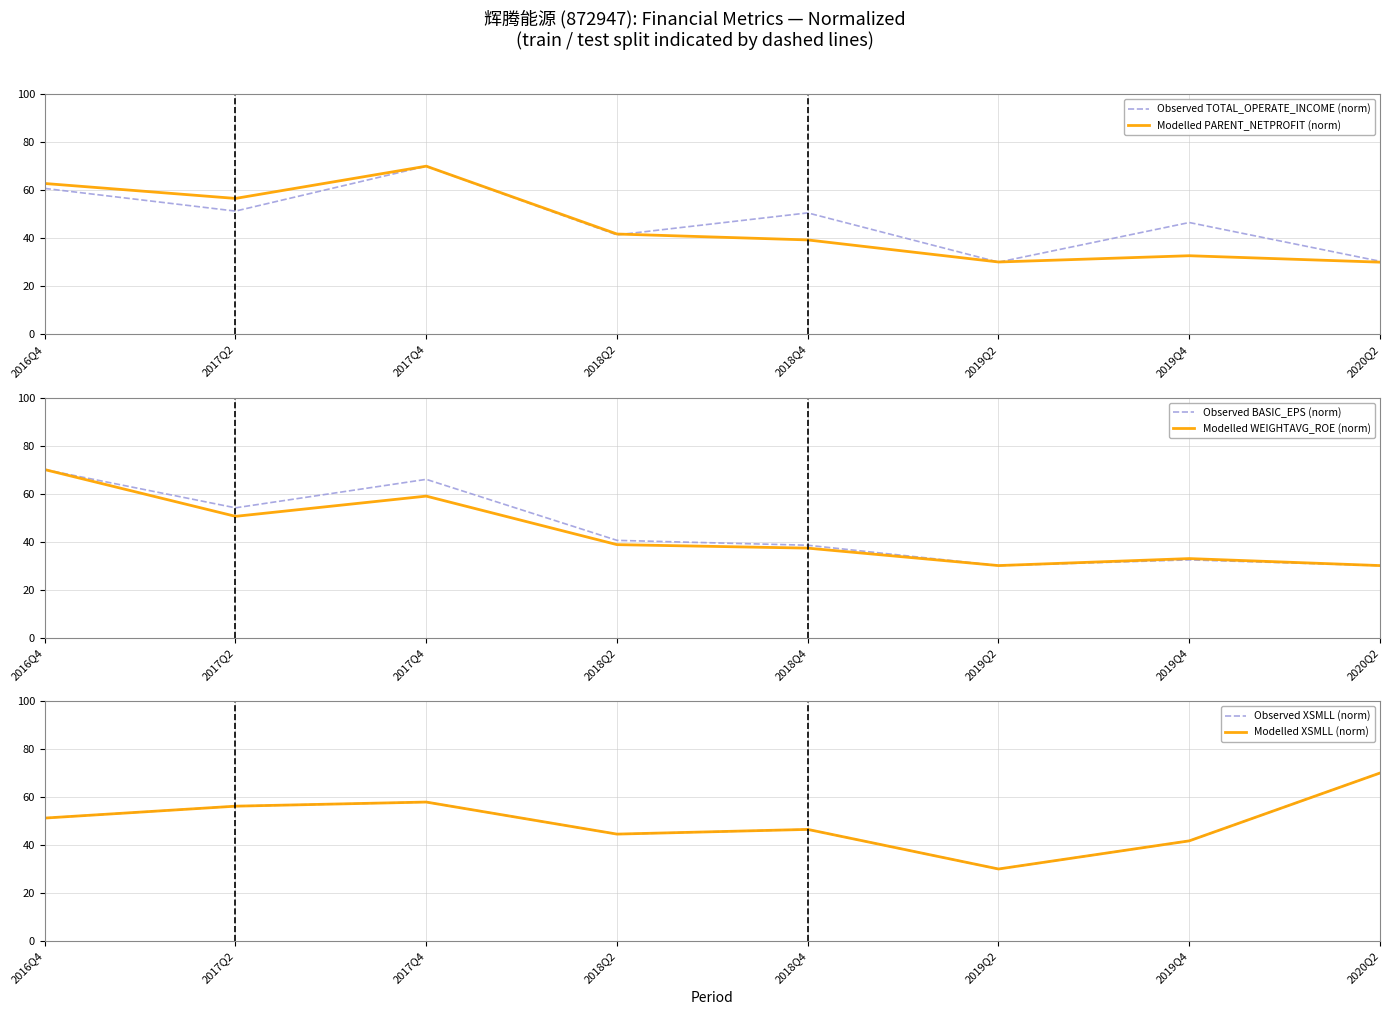

True or false: Observed BASIC_EPS (norm) has a value of 54.1 at 2017Q2.

True